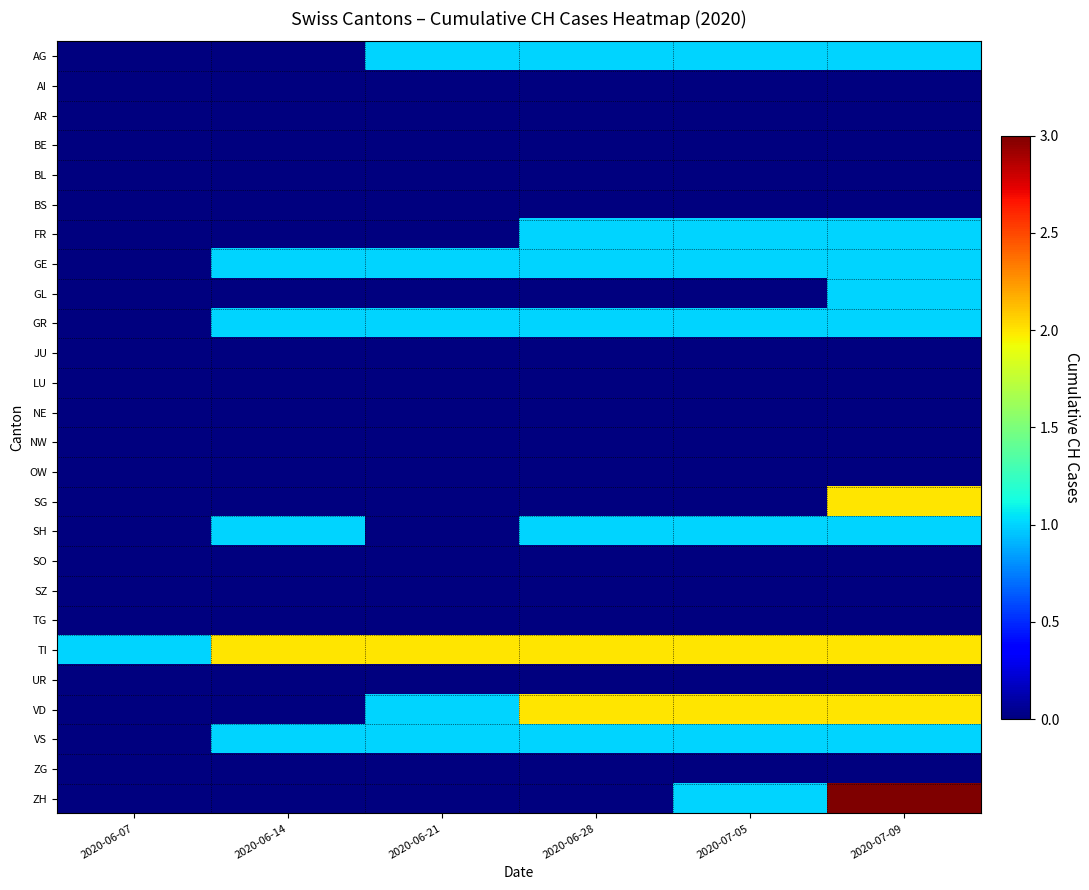

Count the number of categories in the chart.

6